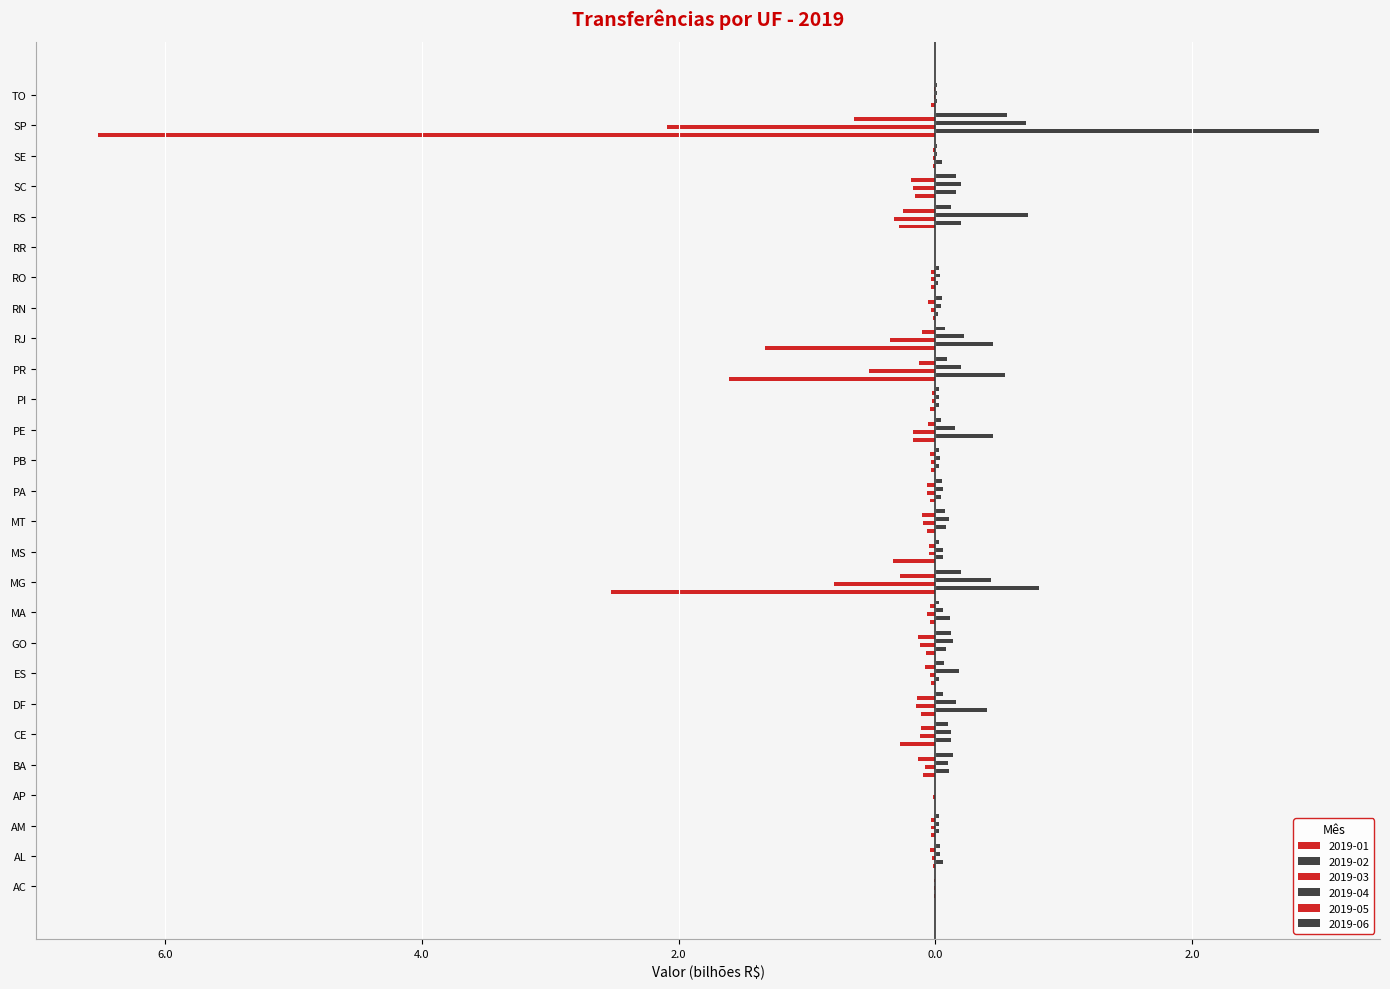

At how many categories does at least one series exceed 2?

1